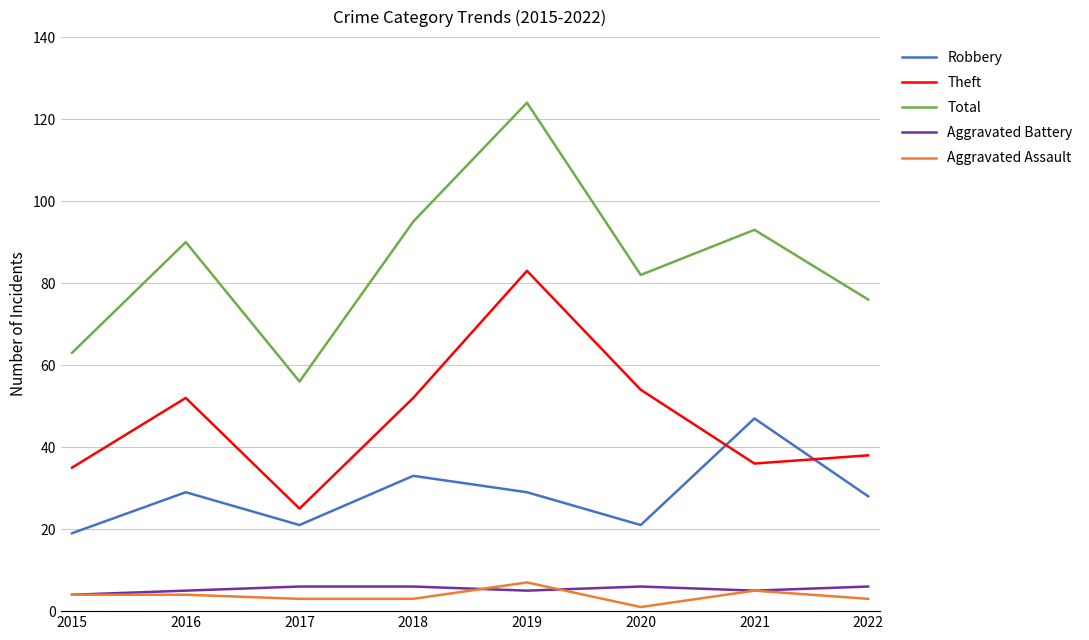

At which label does Theft reach its peak?

2019